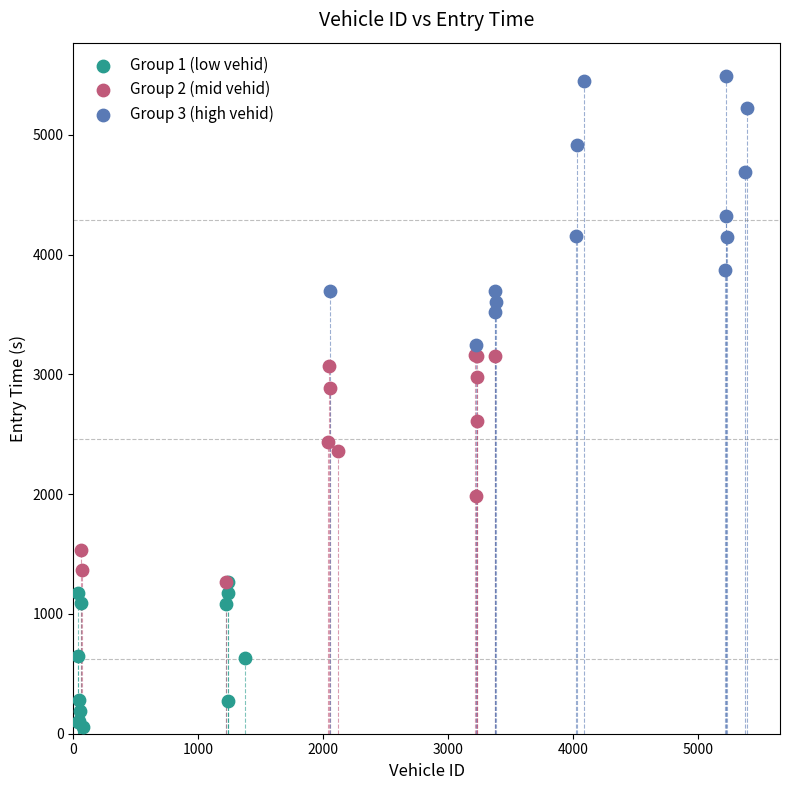

Which series has the largest Y range (max minus min)?

Group 3 (high vehid)